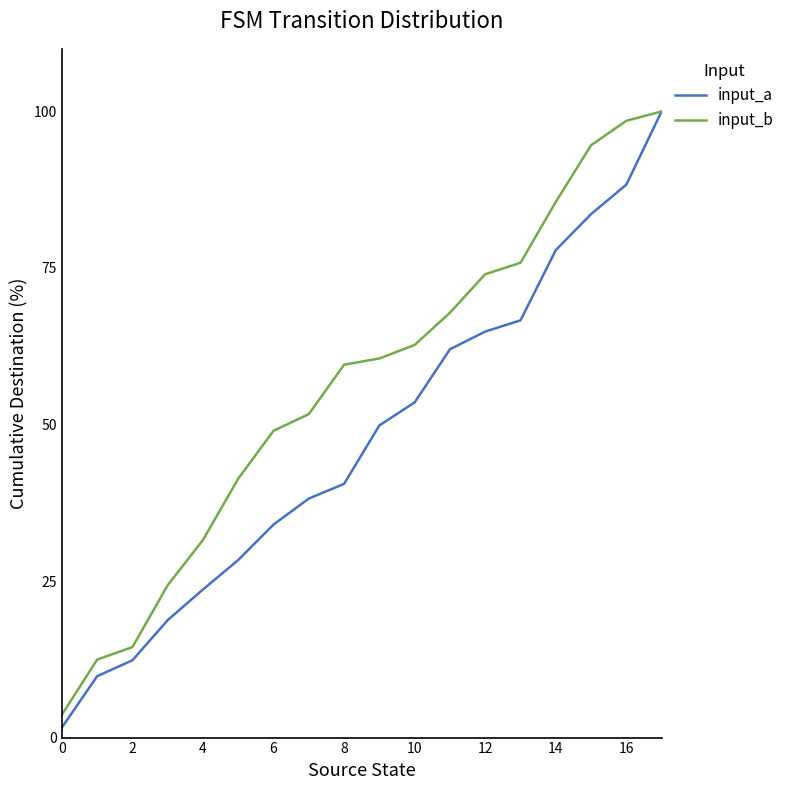

Which series has the largest total across all categories?

input_b